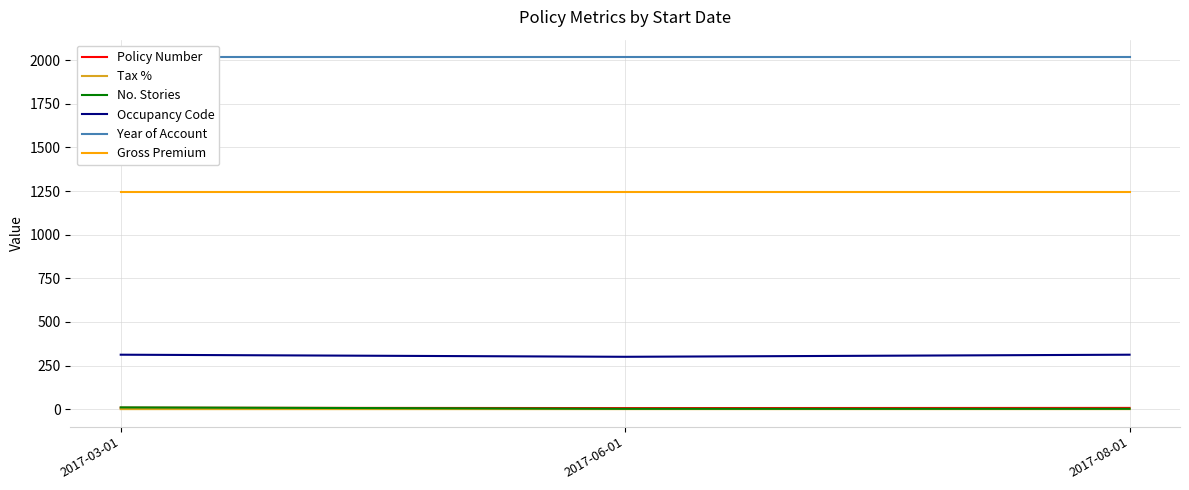

What is the difference between the highest and lowest values at 2017-03-01?

2016.9